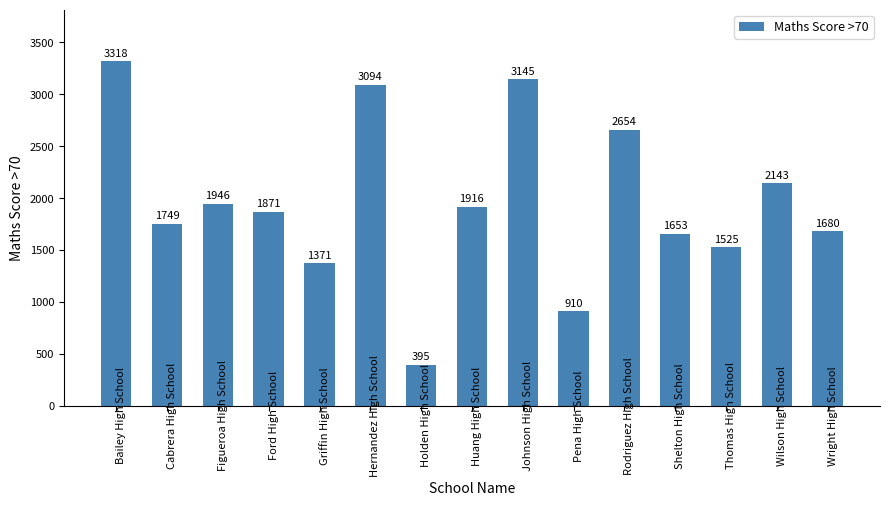

Rank the categories by value from lowest to highest.

Holden High School, Pena High School, Griffin High School, Thomas High School, Shelton High School, Wright High School, Cabrera High School, Ford High School, Huang High School, Figueroa High School, Wilson High School, Rodriguez High School, Hernandez High School, Johnson High School, Bailey High School